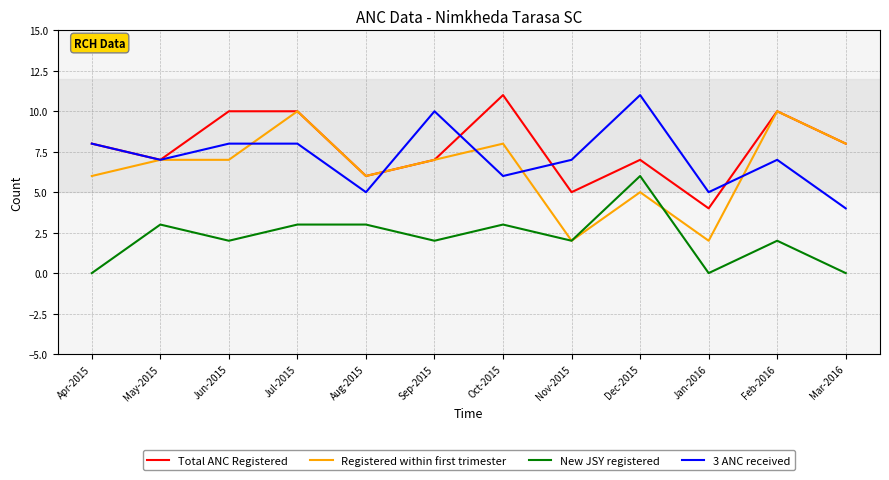

True or false: Total ANC Registered has more than 0 points higher than both neighbors.

True